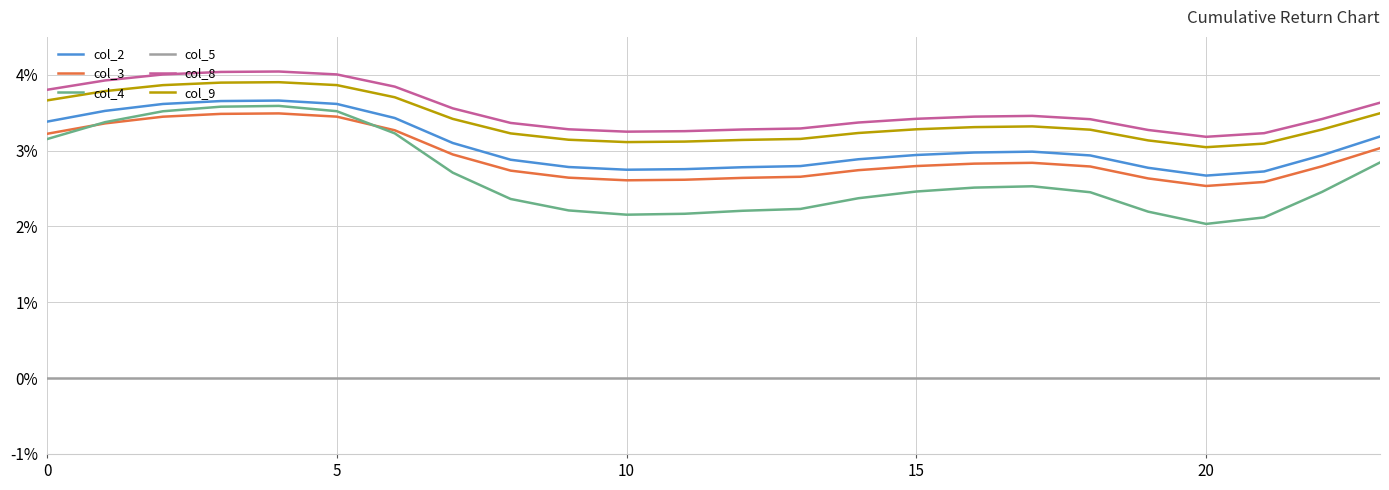

Reading right to left, list all the values displayed in this chart.

col_2: 1.0	1.0	1.0	1.0	1.0	1.0	1.0	1.0	1.0	1.0	1.0	1.0	1.0	1.0	1.0	1.0	1.0	1.0	1.0	1.0	1.0	1.0	1.0	1.0
col_3: 1.0	1.0	1.0	1.0	1.0	1.0	1.0	1.0	1.0	1.0	1.0	1.0	1.0	1.0	1.0	1.0	1.0	1.0	1.0	1.0	1.0	1.0	1.0	1.0
col_4: 1.0	1.0	1.0	1.0	1.0	1.0	1.0	1.0	1.0	1.0	1.0	1.0	1.0	1.0	1.0	1.0	1.0	1.0	1.0	1.0	1.0	1.0	1.0	1.0
col_5: 1.0	1.0	1.0	1.0	1.0	1.0	1.0	1.0	1.0	1.0	1.0	1.0	1.0	1.0	1.0	1.0	1.0	1.0	1.0	1.0	1.0	1.0	1.0	1.0
col_8: 1.0	1.0	1.0	1.0	1.0	1.0	1.0	1.0	1.0	1.0	1.0	1.0	1.0	1.0	1.0	1.0	1.0	1.0	1.0	1.0	1.0	1.0	1.0	1.0
col_9: 1.0	1.0	1.0	1.0	1.0	1.0	1.0	1.0	1.0	1.0	1.0	1.0	1.0	1.0	1.0	1.0	1.0	1.0	1.0	1.0	1.0	1.0	1.0	1.0